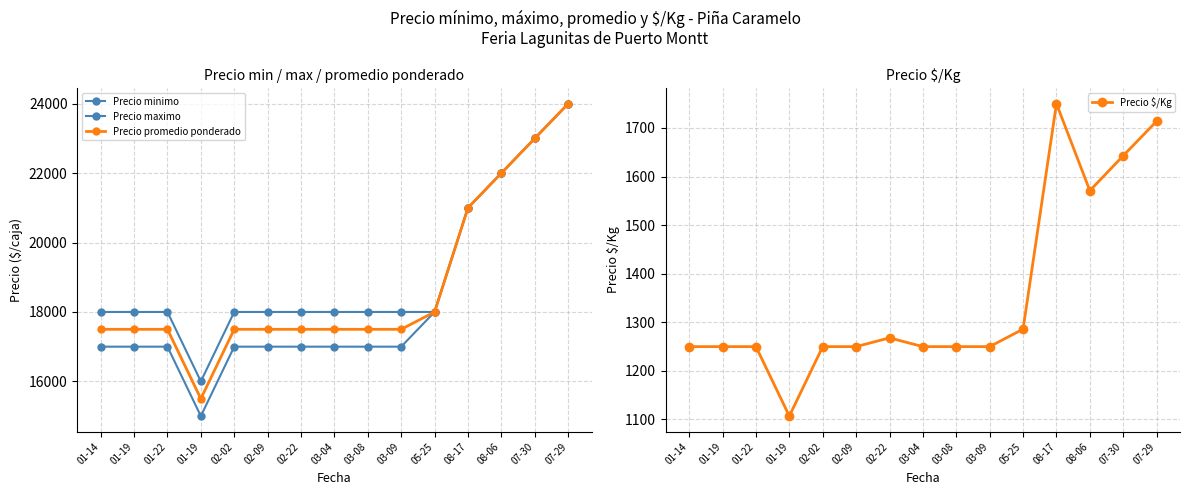

What is the sum of the Precio maximo values at 01-19 and 01-14?

34000